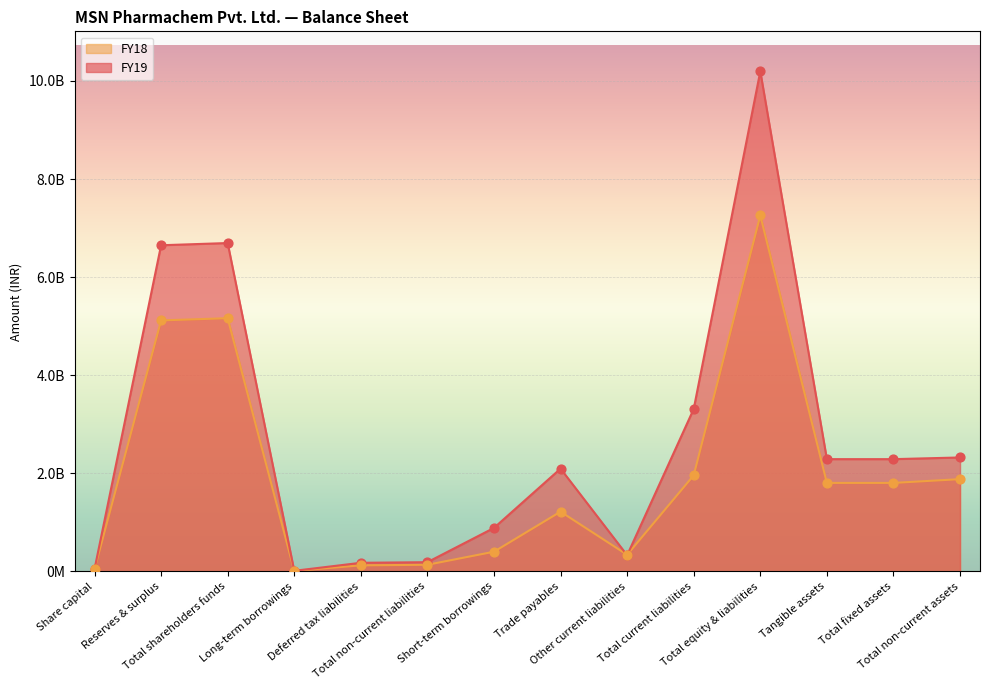

What is the total value across all series at Total non-current assets?

4204873000